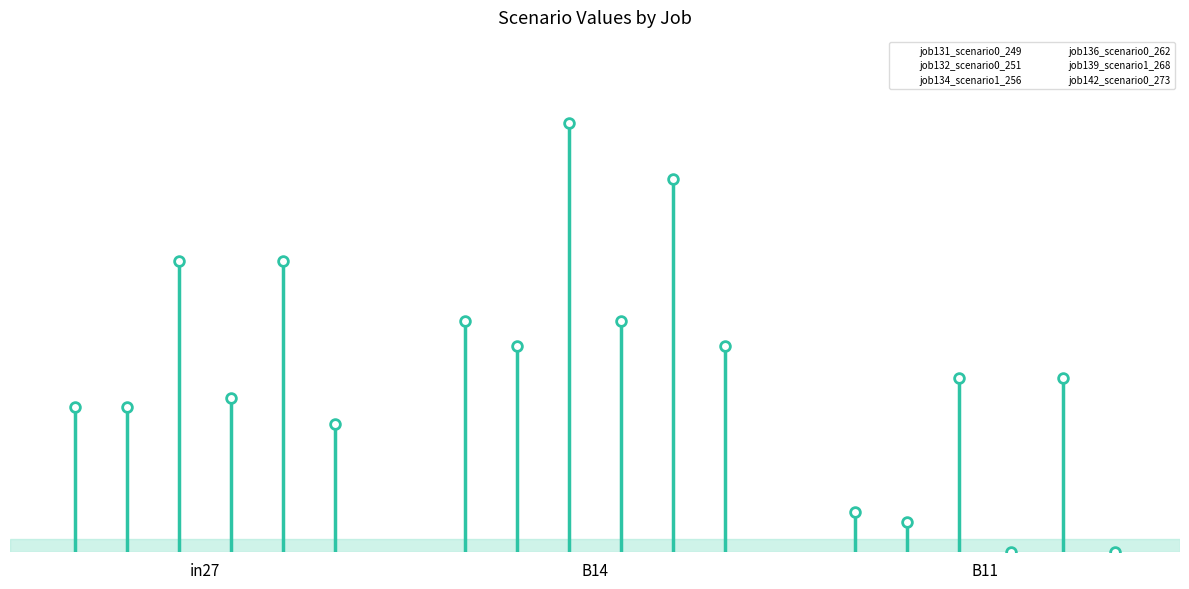

True or false: job131_scenario0_249 has a value of 0.2 at B14.

True